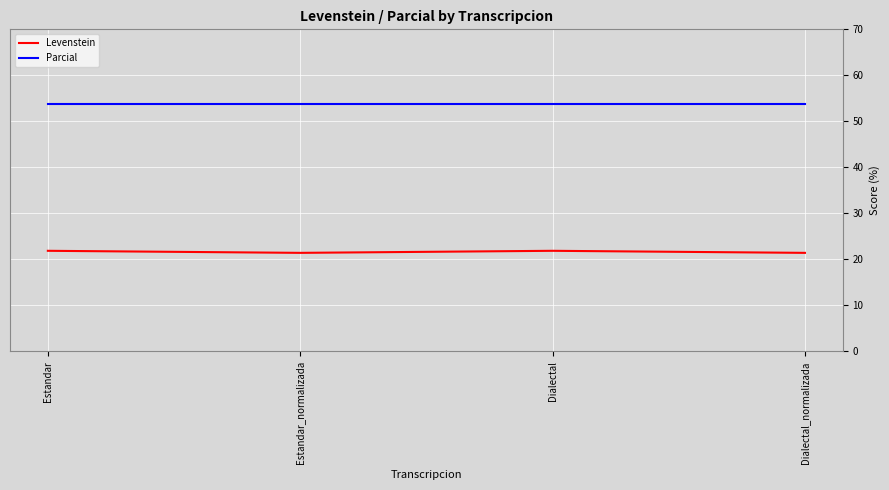

At Estandar_normalizada, list the series in order from largest to smallest.

Parcial, Levenstein